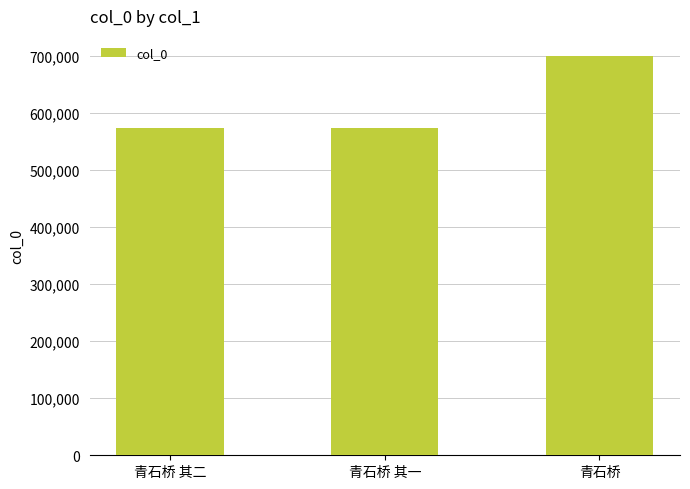

What position from the left is 青石桥 其二?

1